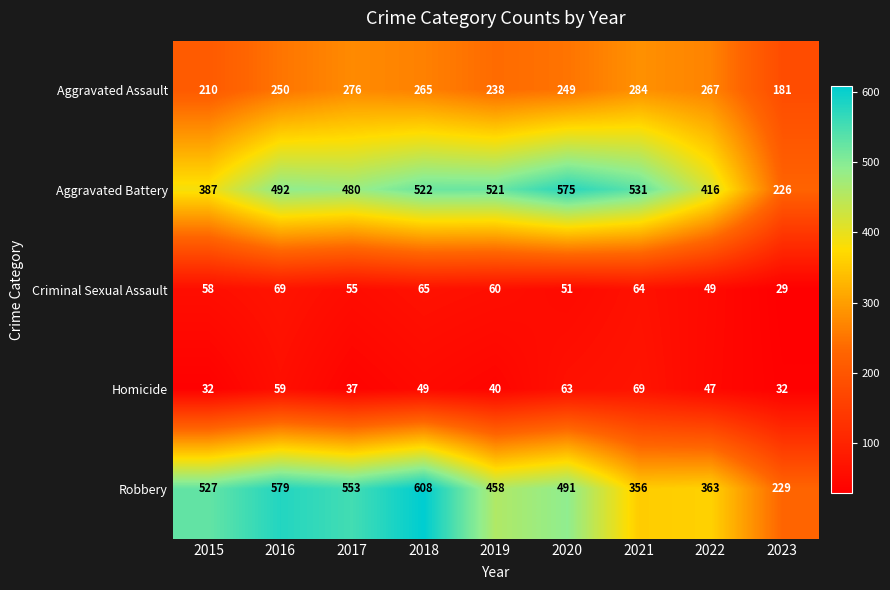

The value of Aggravated Battery at 2016 is 492. True or false?

True